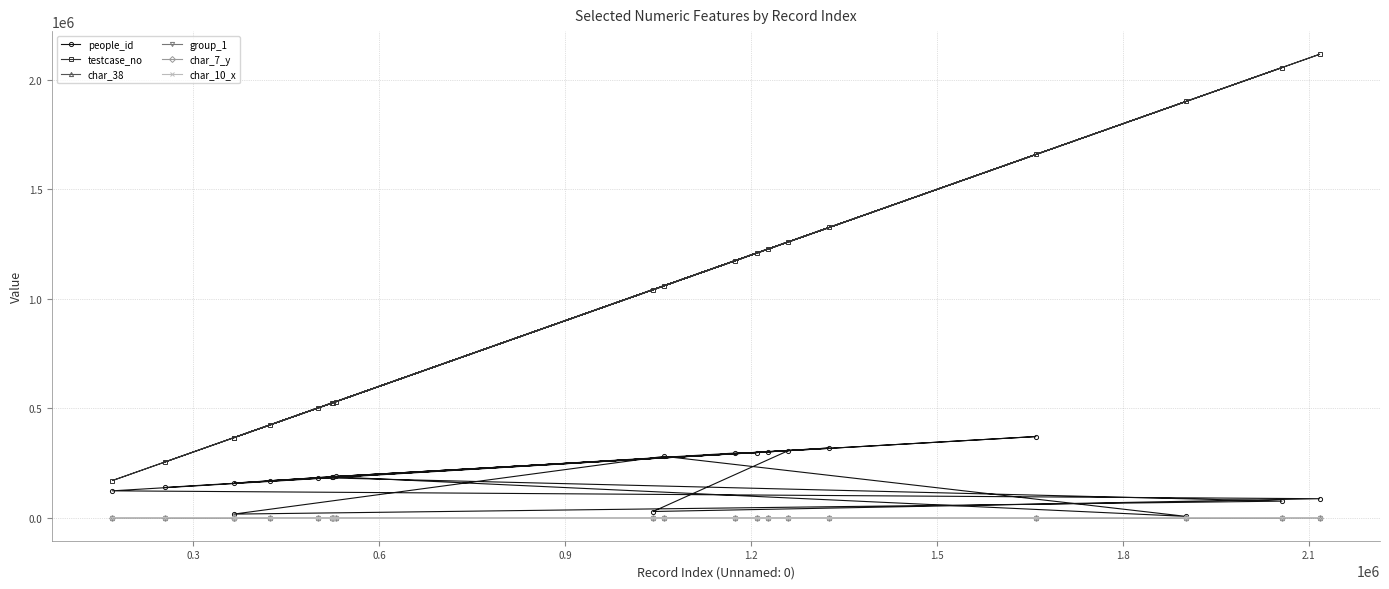

Which series has the largest total across all categories?

testcase_no